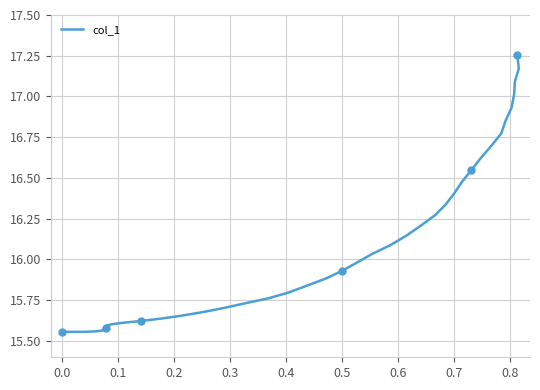

True or false: the data has more than 2 interior local peaks.

False